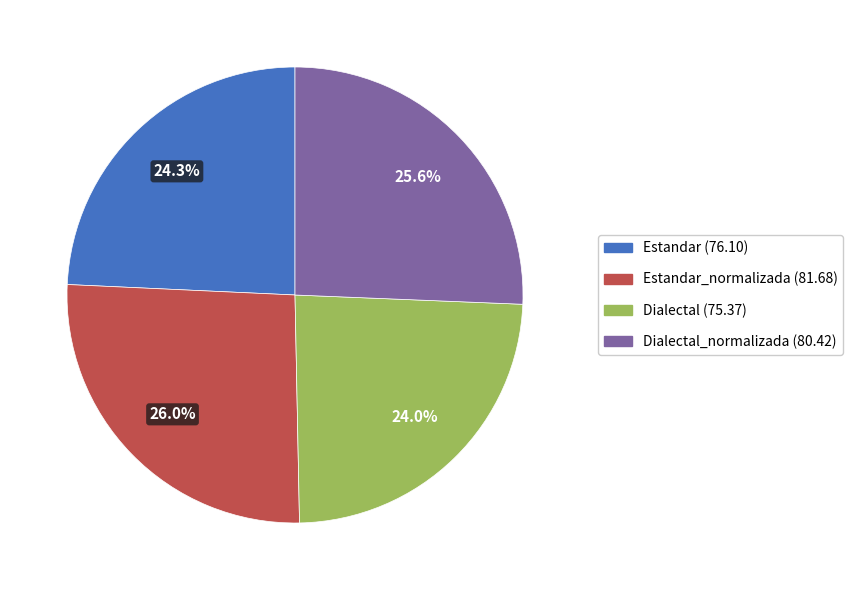

Is there any slice that represents more than half of the pie?

No